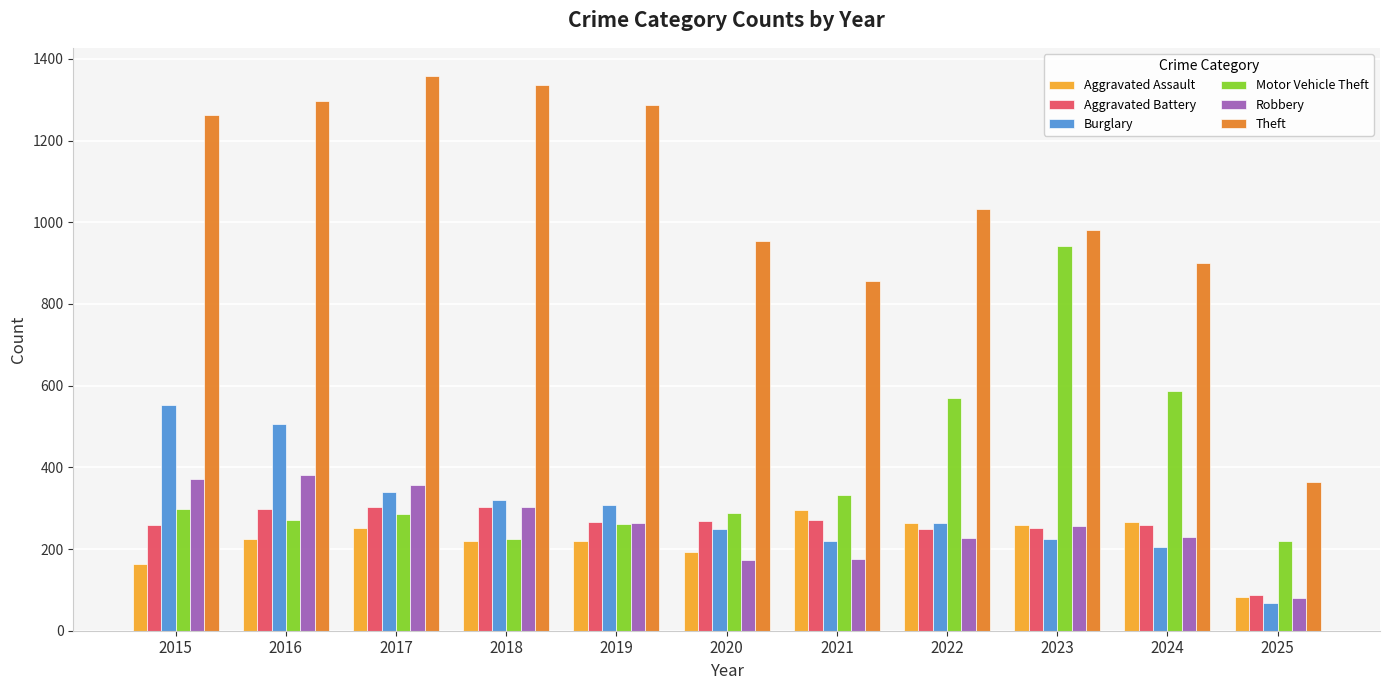

What is the difference between the maximum and minimum values in the Burglary series?

485